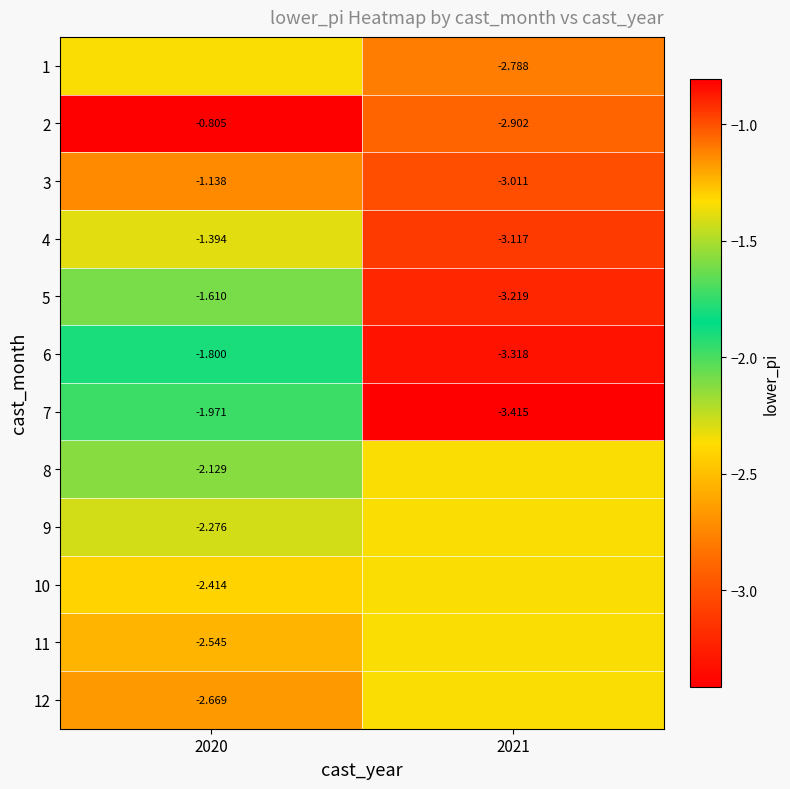

The value of 6 at 2020 is -2.9. True or false?

False